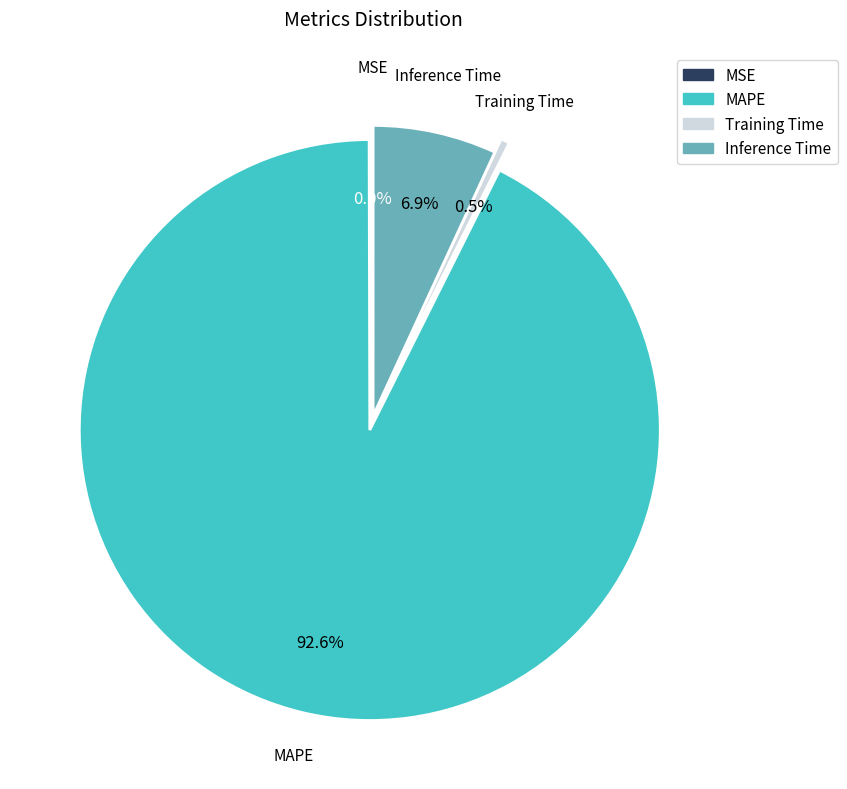

What percentage is NOT represented by Training Time?

99.5%